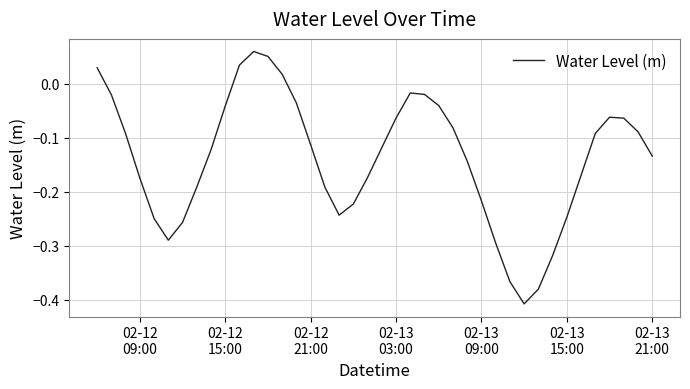

What is the difference between the maximum and minimum values?

0.5